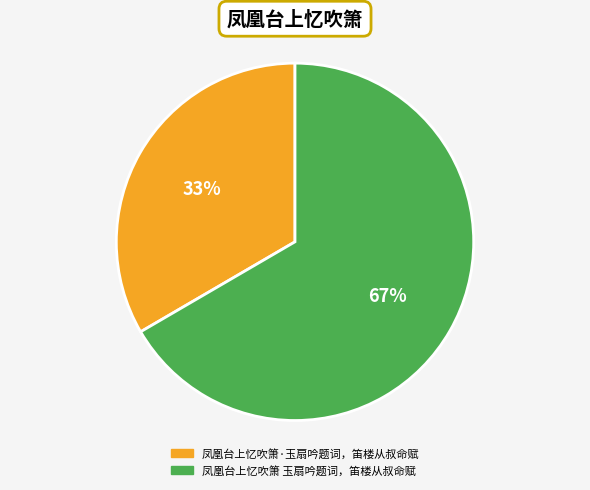

To the nearest percent, what is the combined percentage of 凤凰台上忆吹箫 玉扇吟题词，笛楼从叔命赋 and 凤凰台上忆吹箫·玉扇吟题词，笛楼从叔命赋?

100%